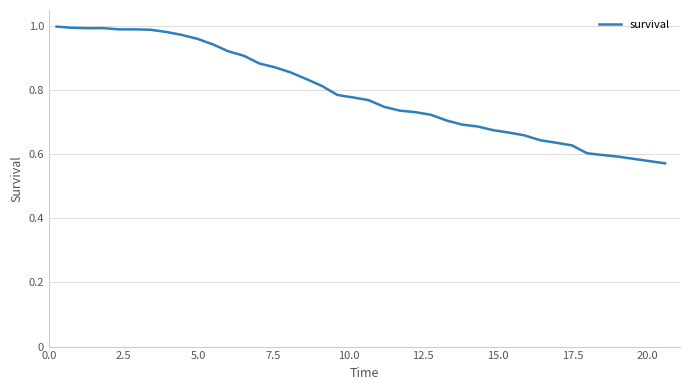

How many interior local valleys (lower than both neighbors) does the data have?

1